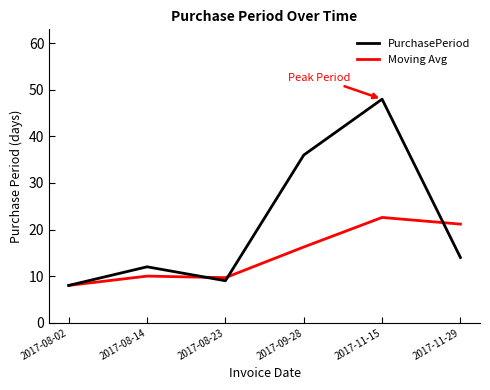

Does the chart display data point markers on the line(s)?

No